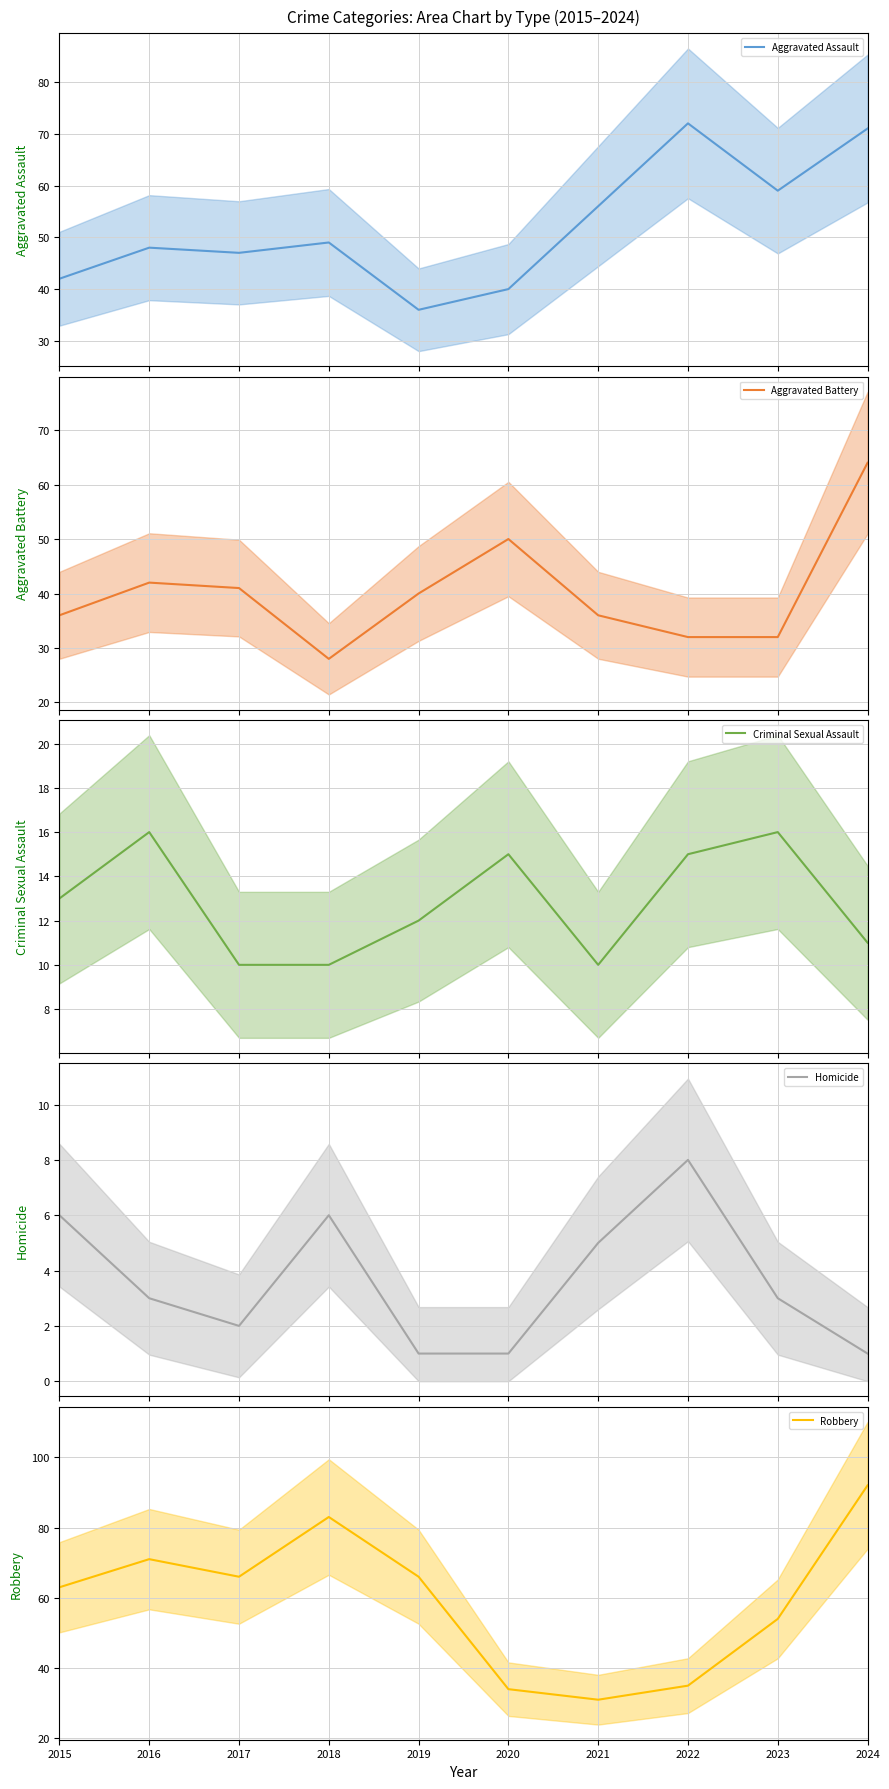

Where does the Aggravated Assault series first go above 49?

2021